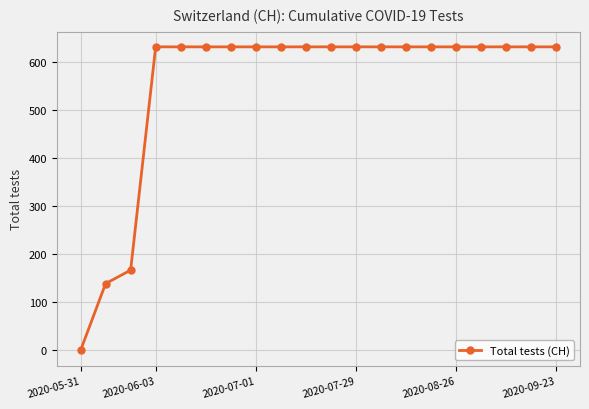

What is the value of the 8th point from the left?

631